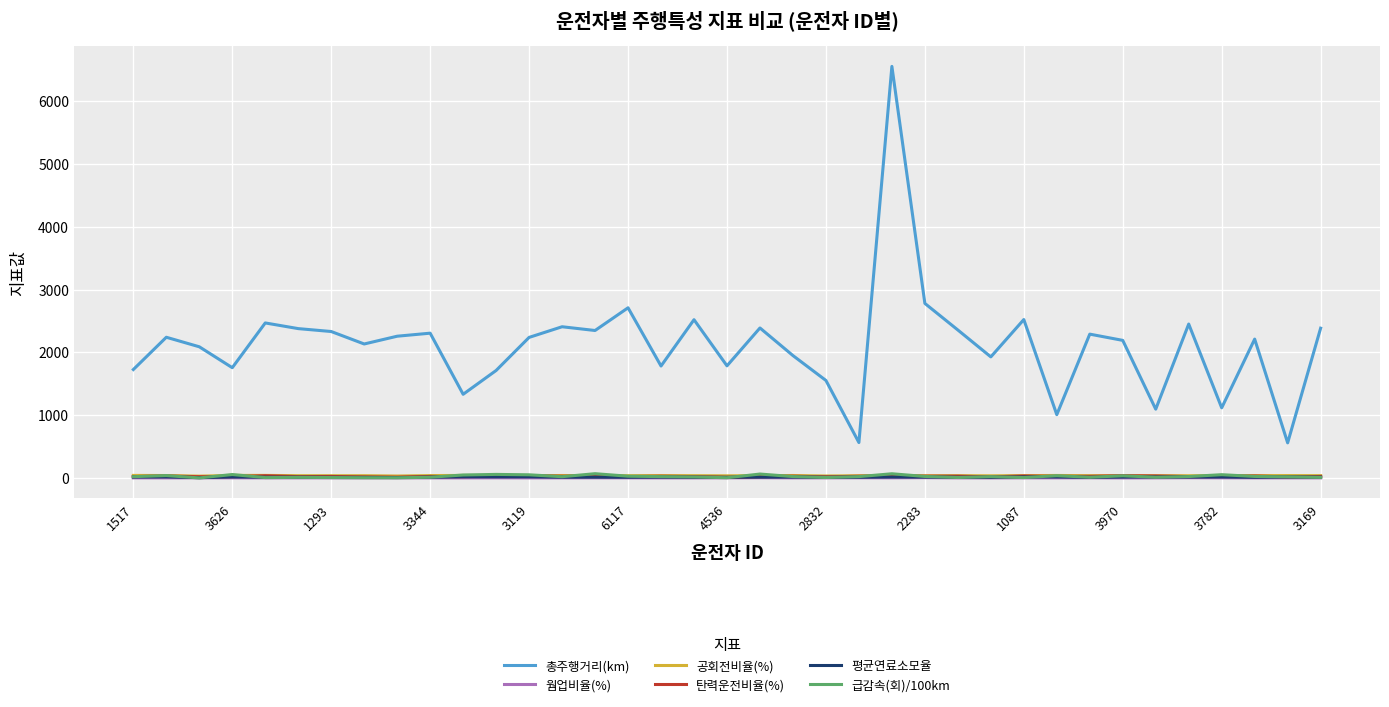

True or false: 평균연료소모율 and 공회전비율(%) cross at least once.

False